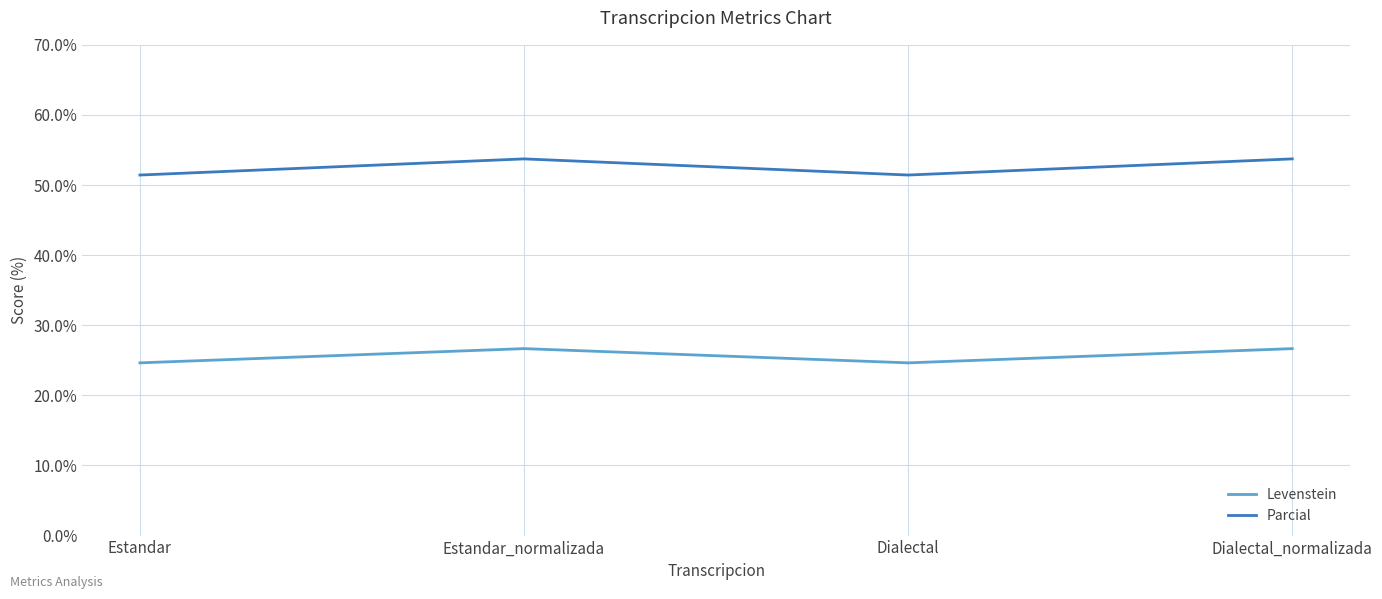

Does the chart have visible grid lines?

Yes